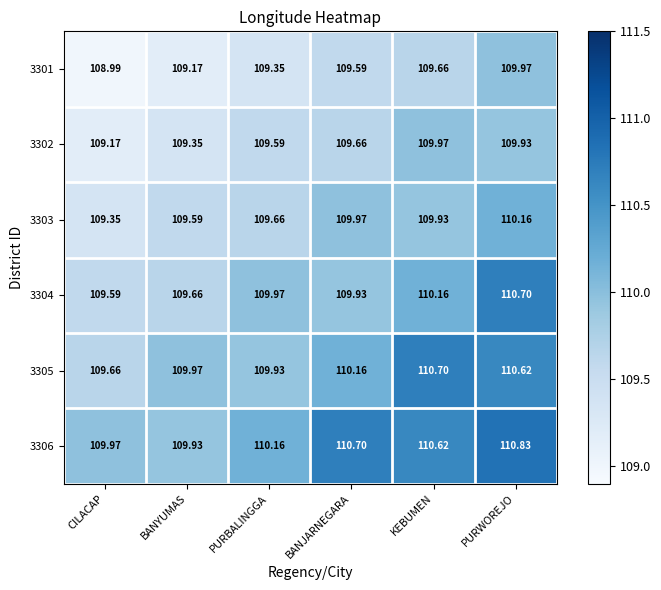

At which category does the chart reach its minimum across all series?

CILACAP